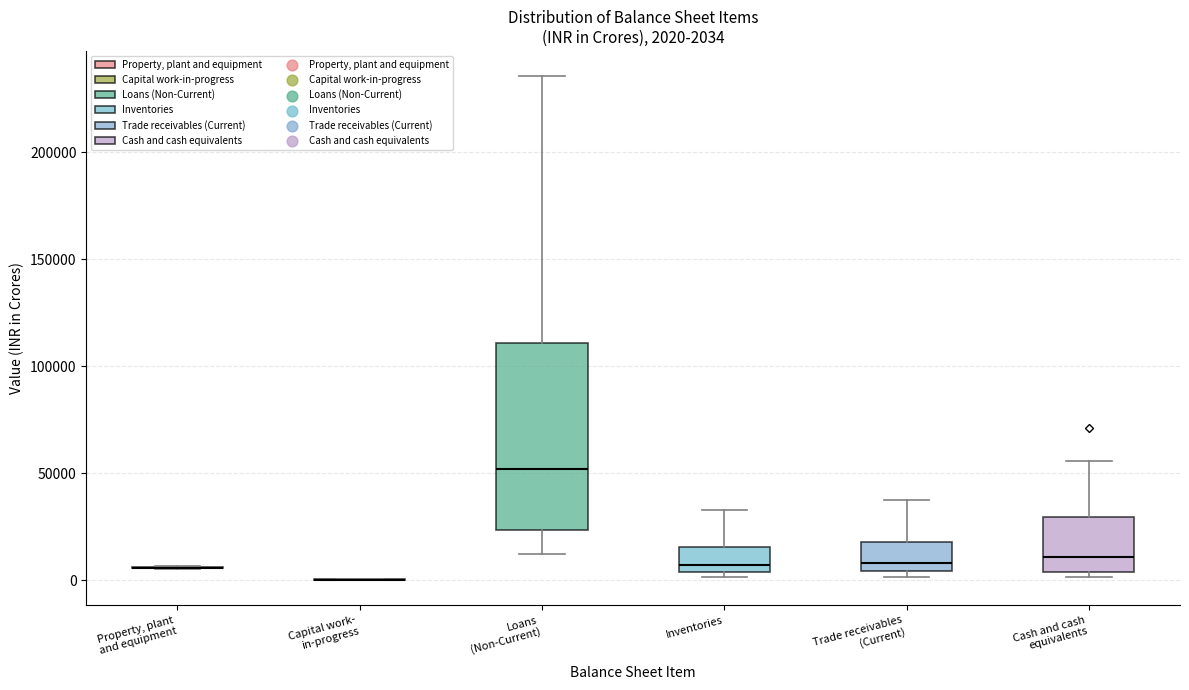

Comparing the boxes themselves (not the whiskers), which one is the tallest?

Loans (Non-Current)